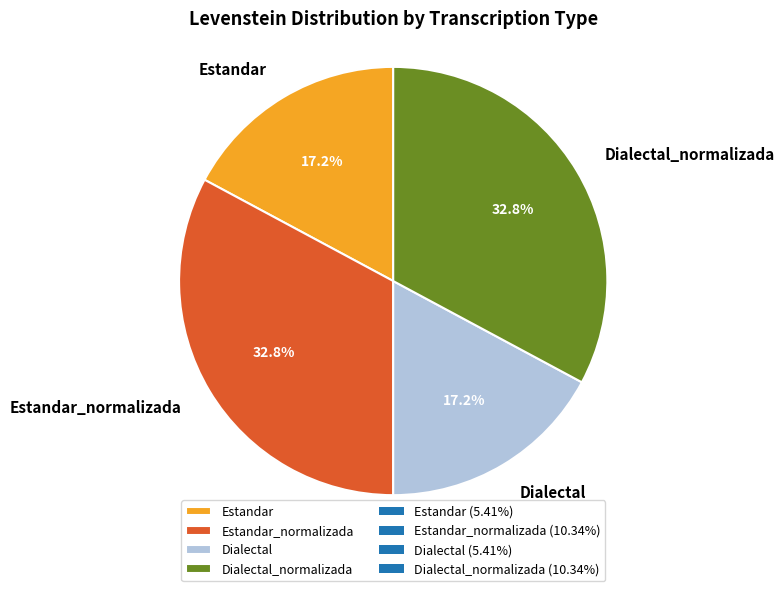

How many segments does this pie chart have?

4